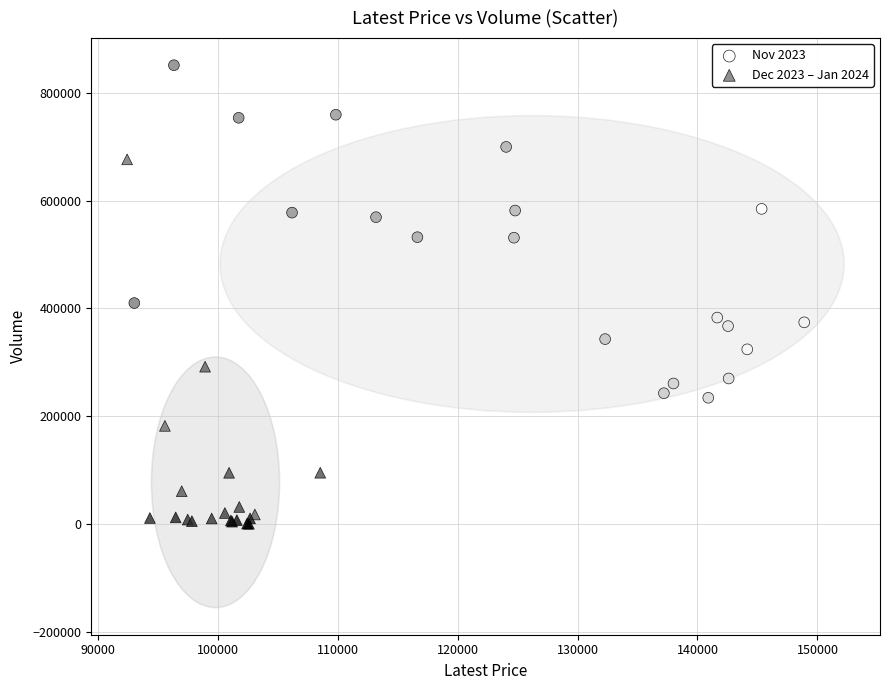

Which series contains the lowest Y value?

Dec 2023 – Jan 2024